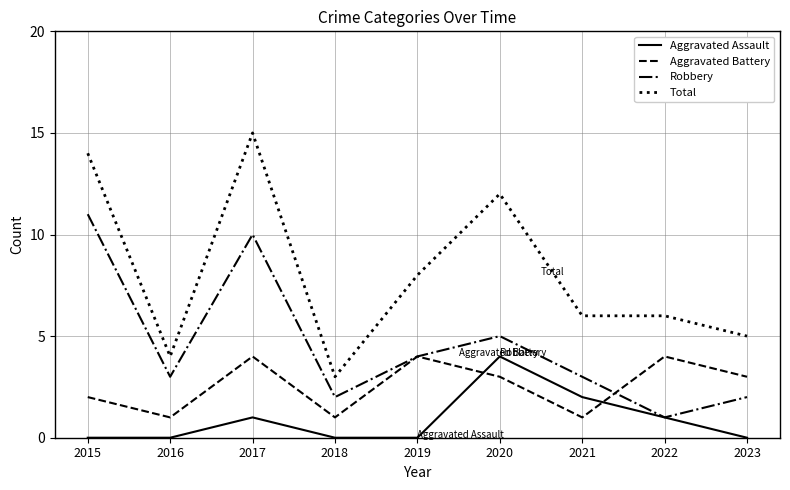

At which category is the sum across all series the highest?

2017